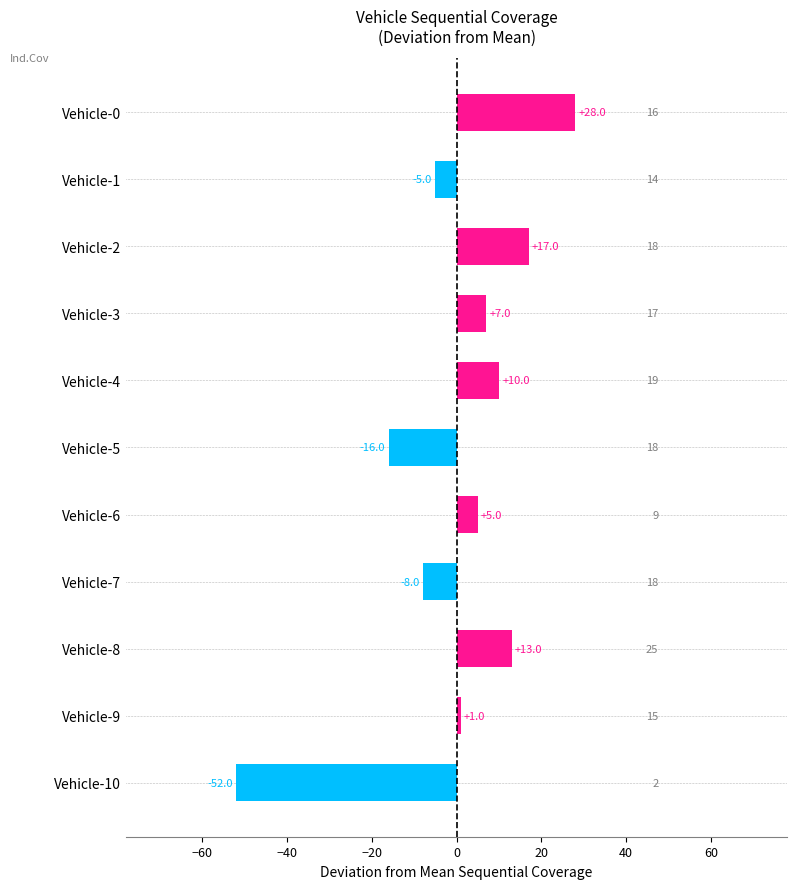

Reading top to bottom, extract all data points from this chart.

28	-5	17	7	10	-16	5	-8	13	1	-52